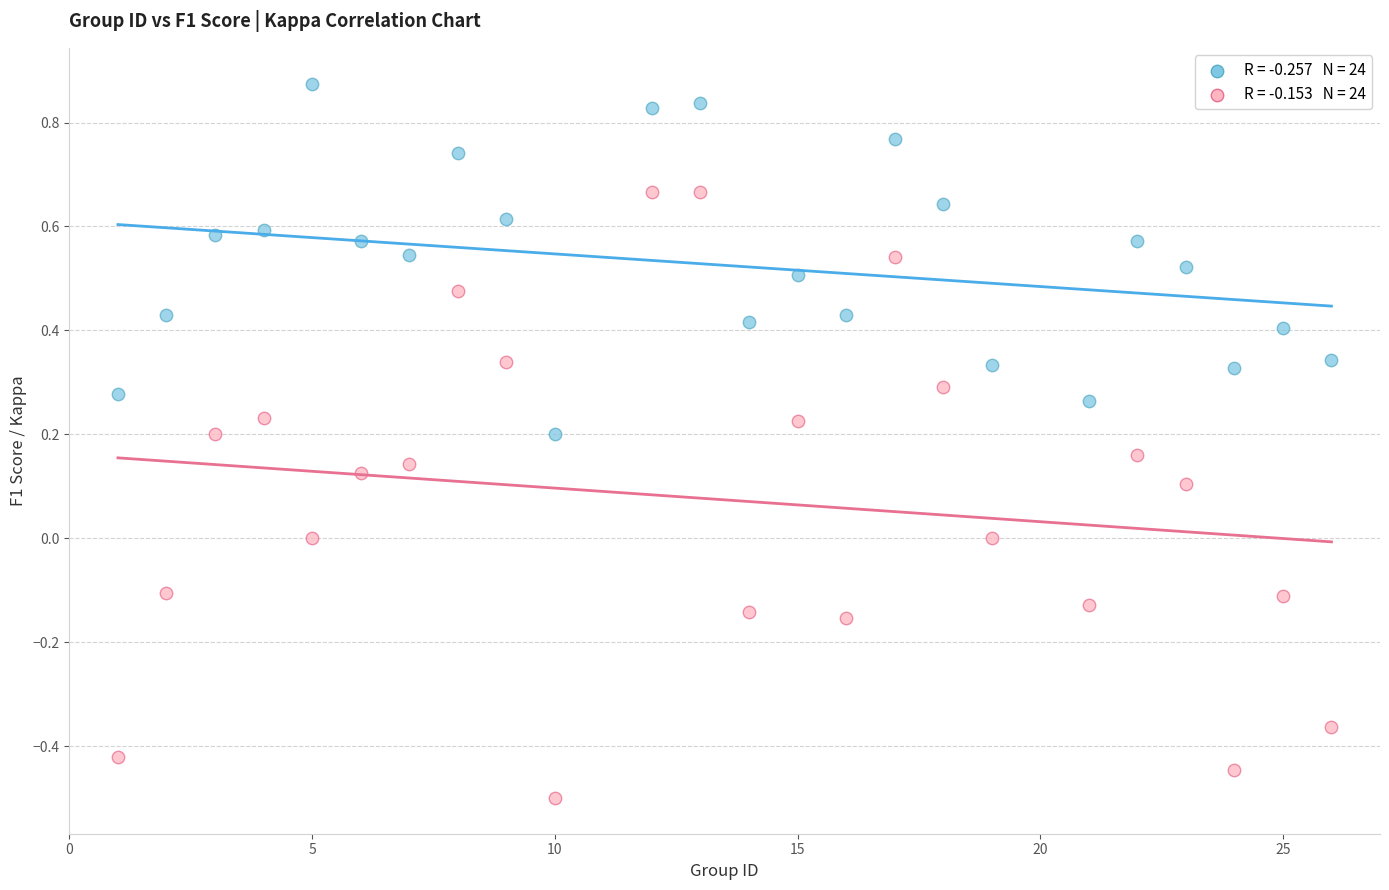

Across all data points, what is the range of Y values (max minus min)?

1.4